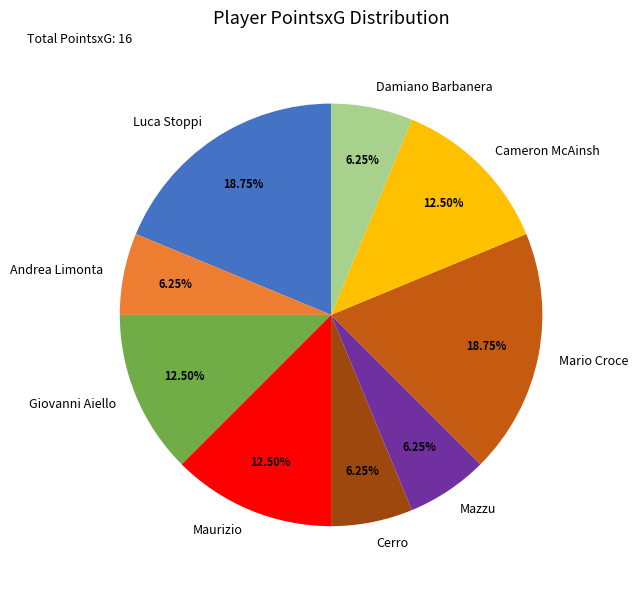

Which has a higher value, Luca Stoppi or Mazzu?

Luca Stoppi